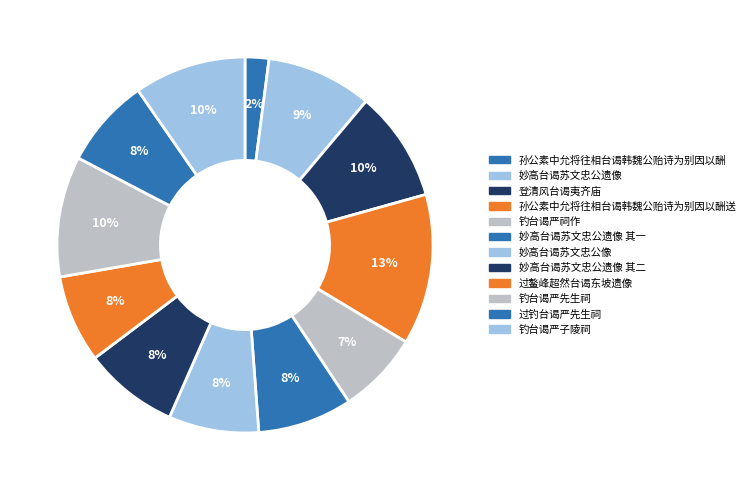

Do 登清风台谒夷齐庙 and 钓台谒严子陵祠 together represent more than half of the pie?

No